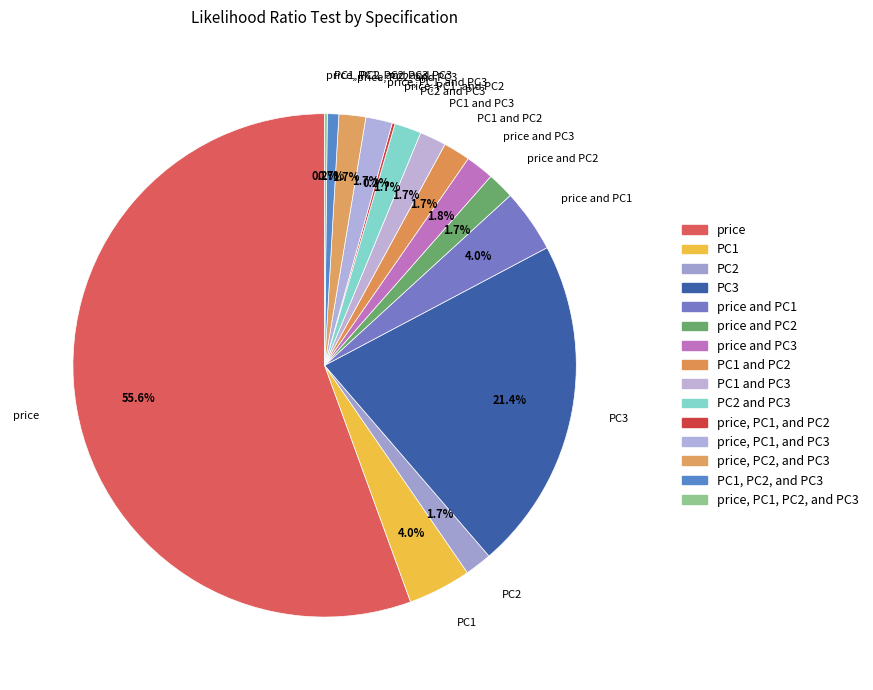

Does any single category account for the majority?

Yes